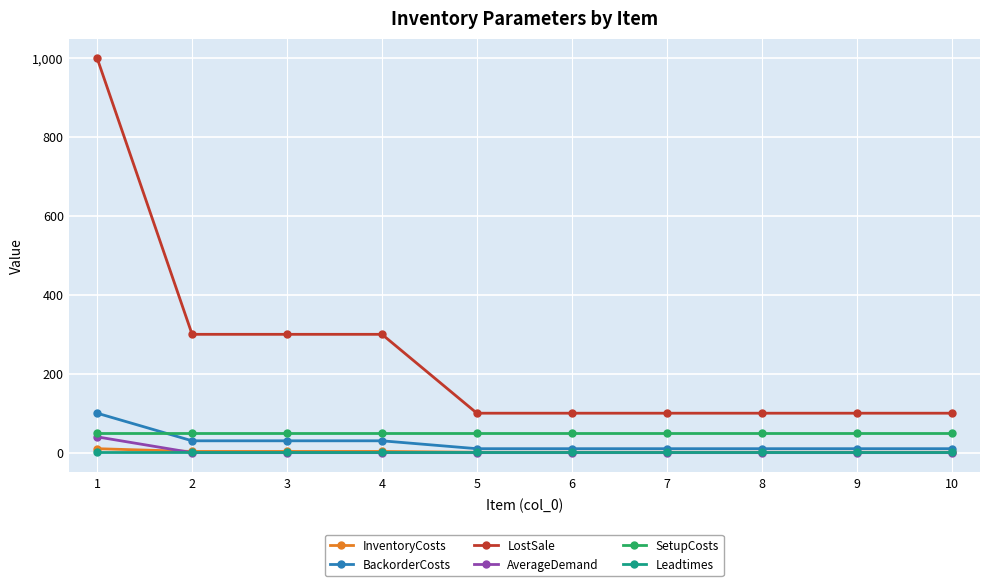

What is the highest value of the BackorderCosts series?

100